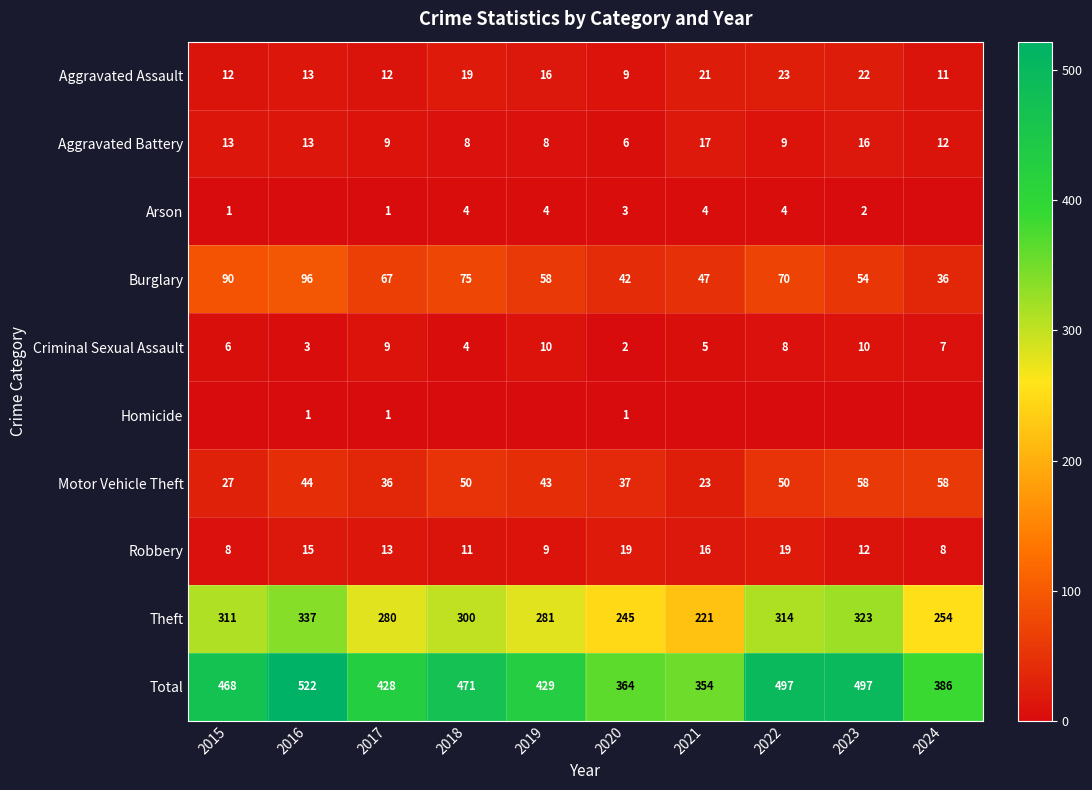

At which label does Motor Vehicle Theft reach its minimum?

2021